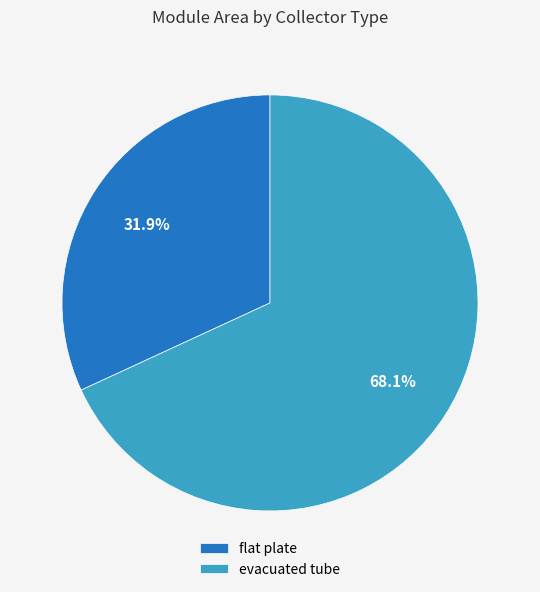

How many slices are in this pie chart?

2